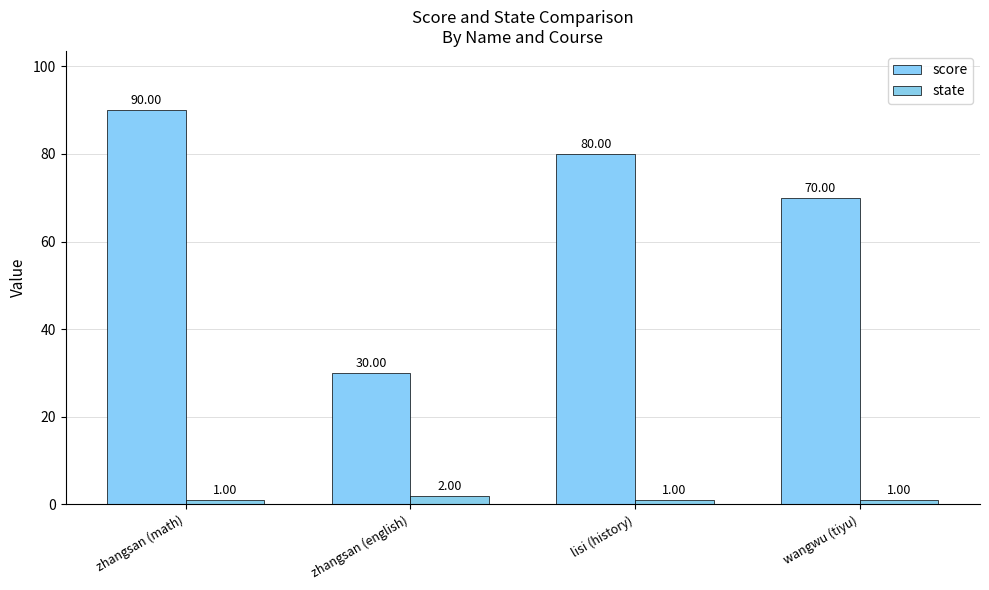

What is the minimum value shown in the chart?

1